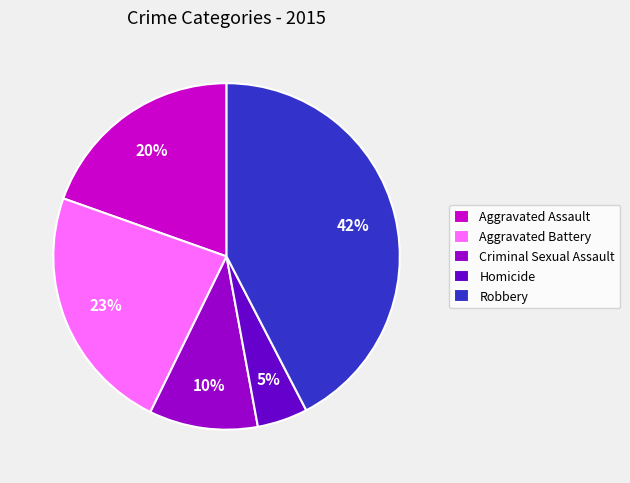

Do Criminal Sexual Assault and Homicide together represent more than half of the pie?

No